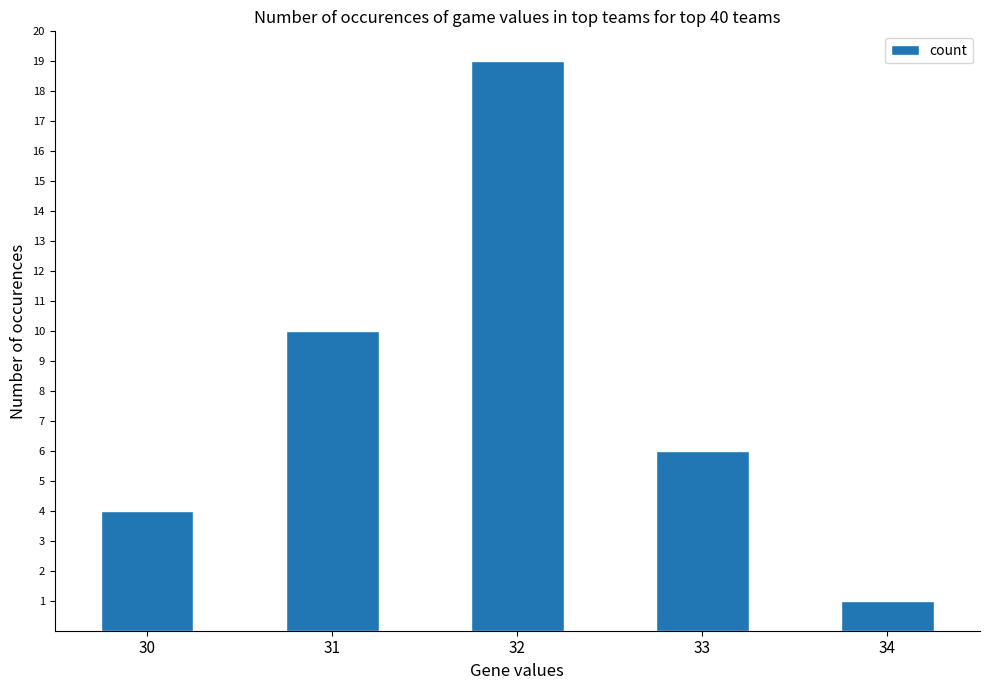

What is the sum of all values?

40